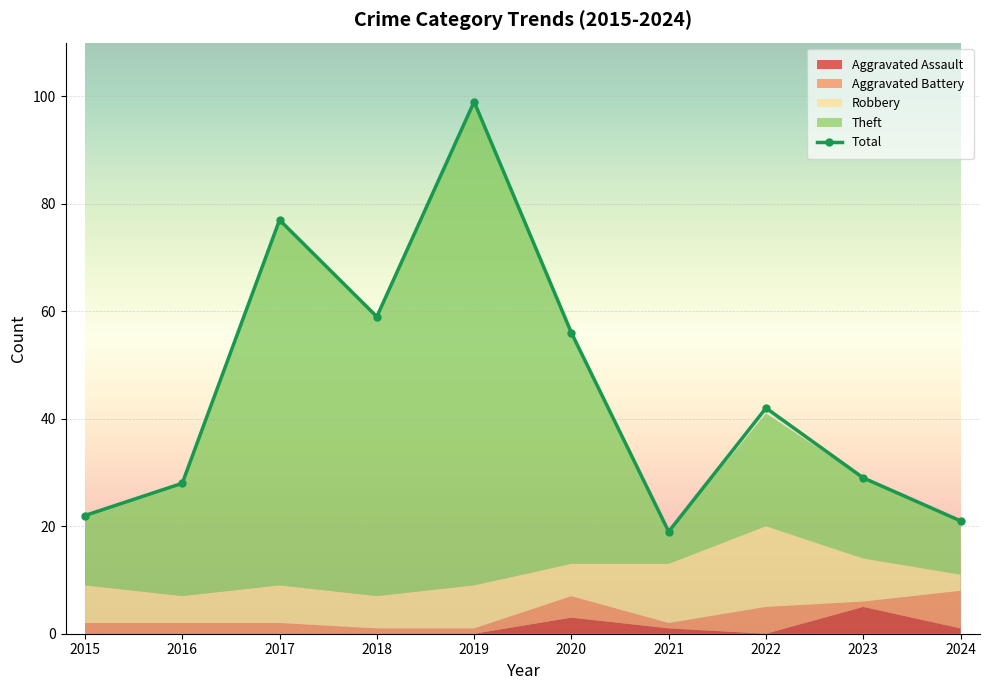

Which category has the highest value in the Total series?

2019